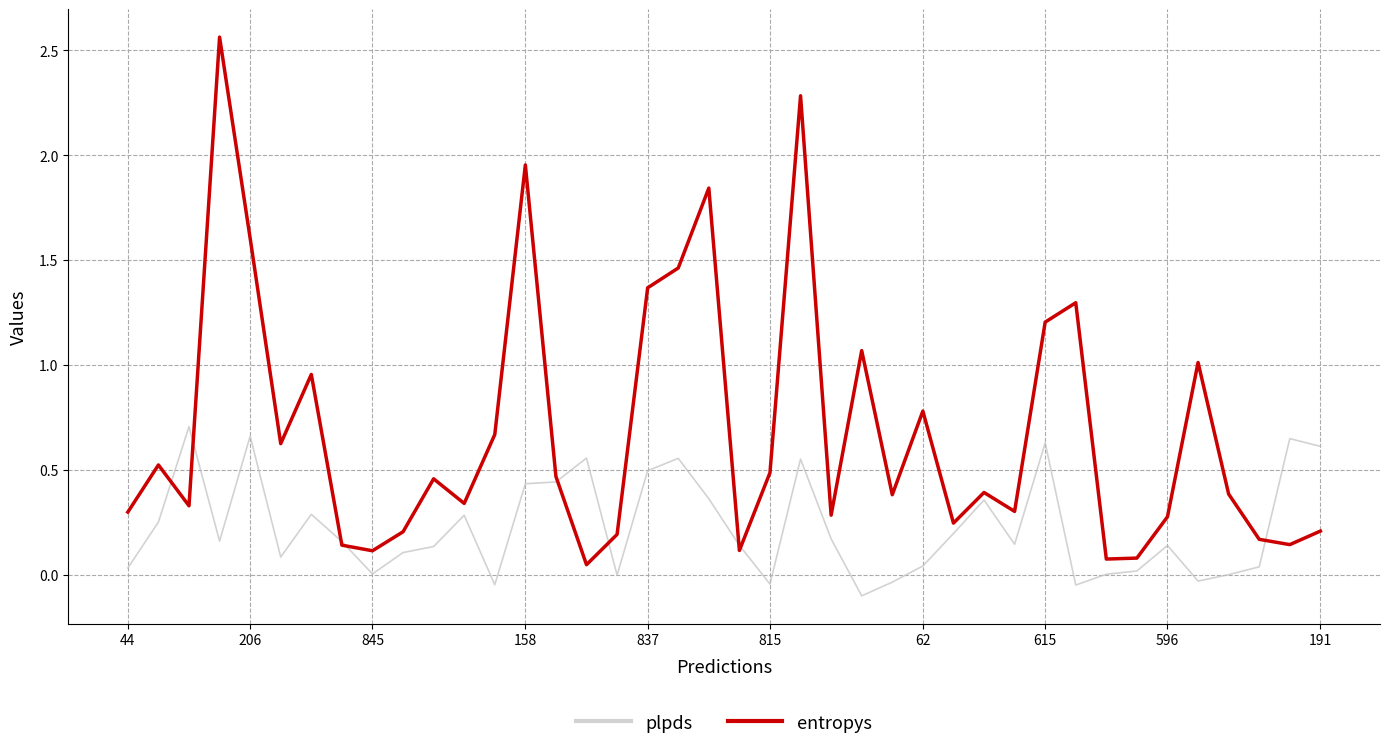

List the series in order of their overall mean, lowest first.

plpds, entropys